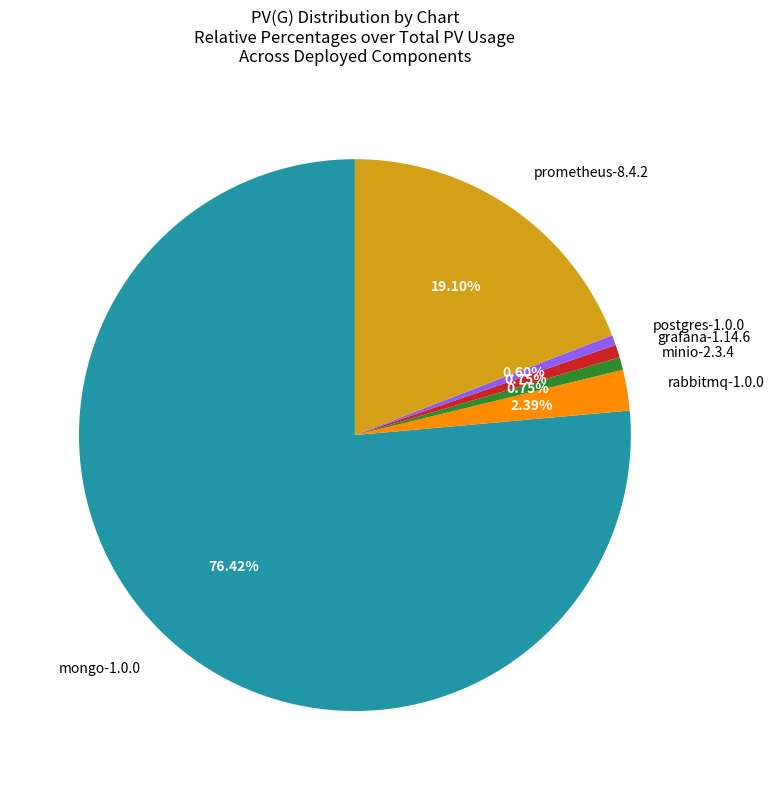

Does any single category account for the majority?

Yes